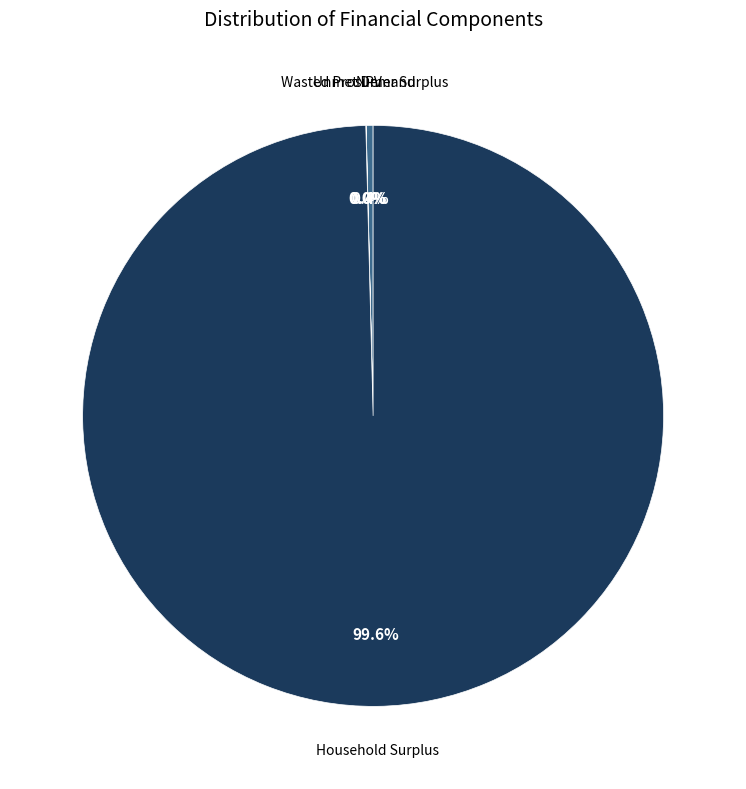

Does any single category account for the majority?

Yes